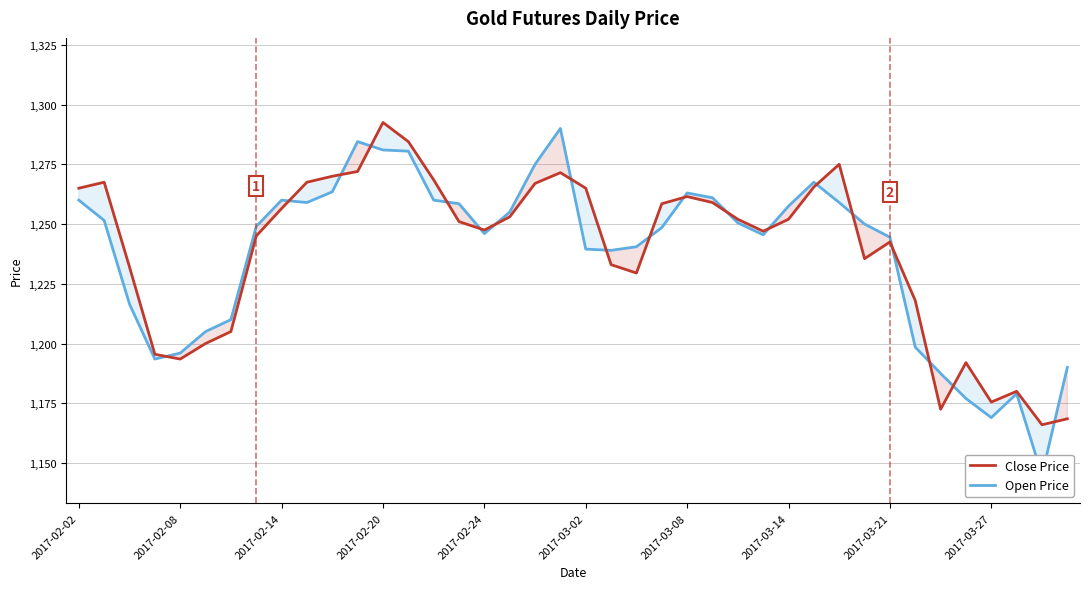

At which label does Close Price reach its peak?

2017-02-20